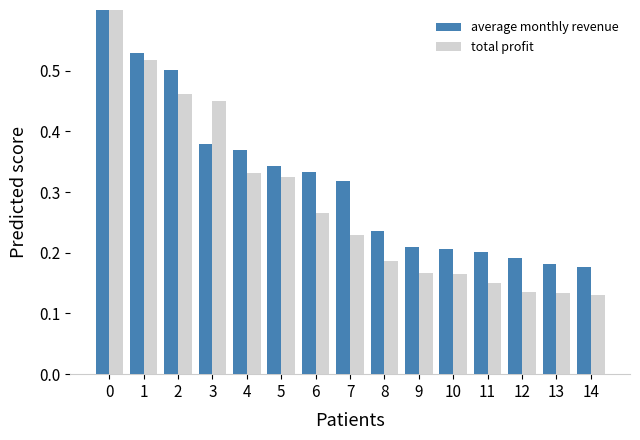

Which has a higher value, 8 or 12?

8